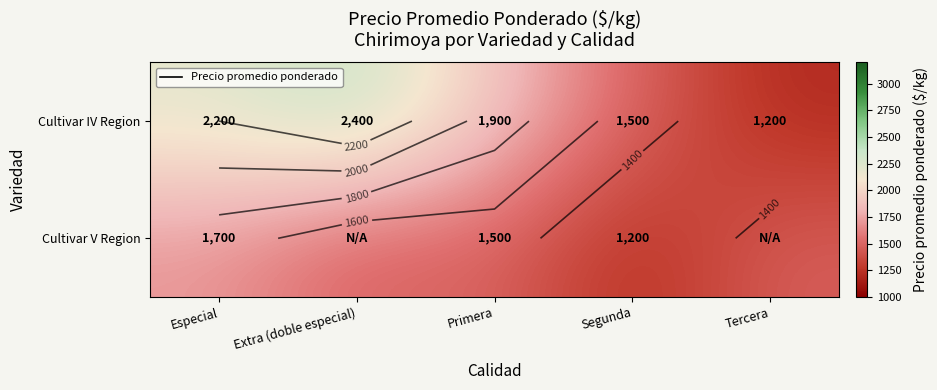

Rank the series by their maximum value, from lowest to highest.

Cultivar V Region, Cultivar IV Region